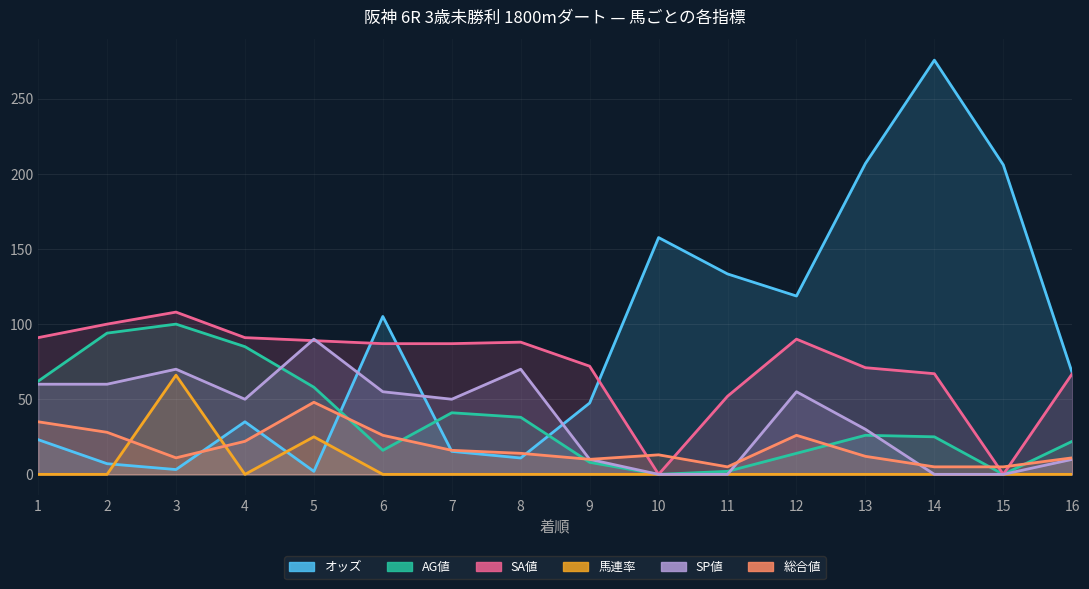

Which category has the highest value across all series?

14